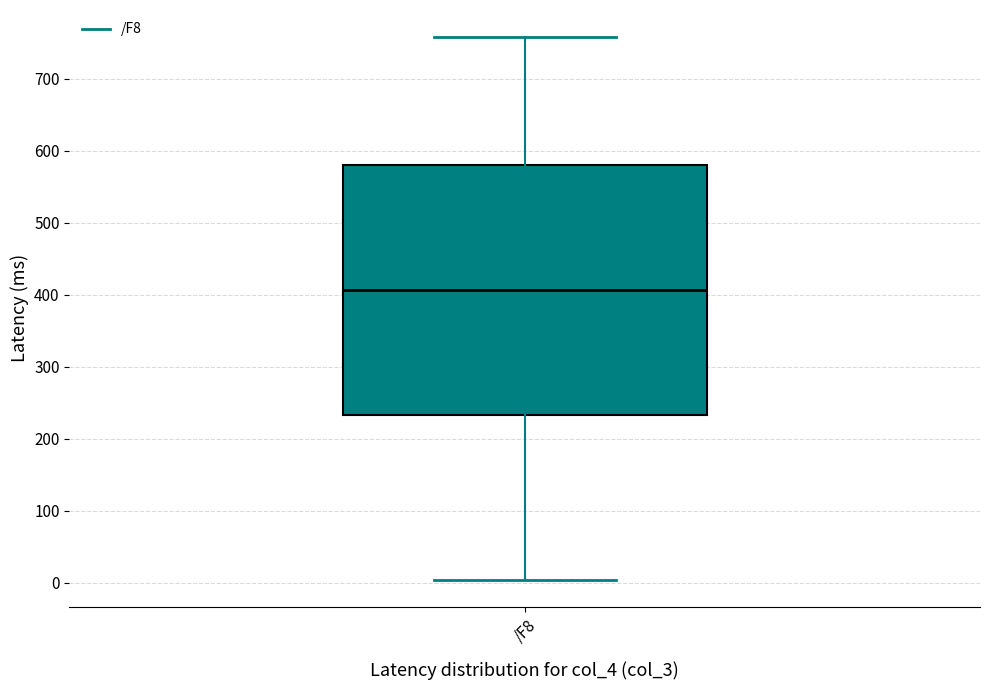

Where is the upper edge of the box for /F8 on the y-axis? The values are not printed on the chart, so give them approximately, as read against the axis.

580